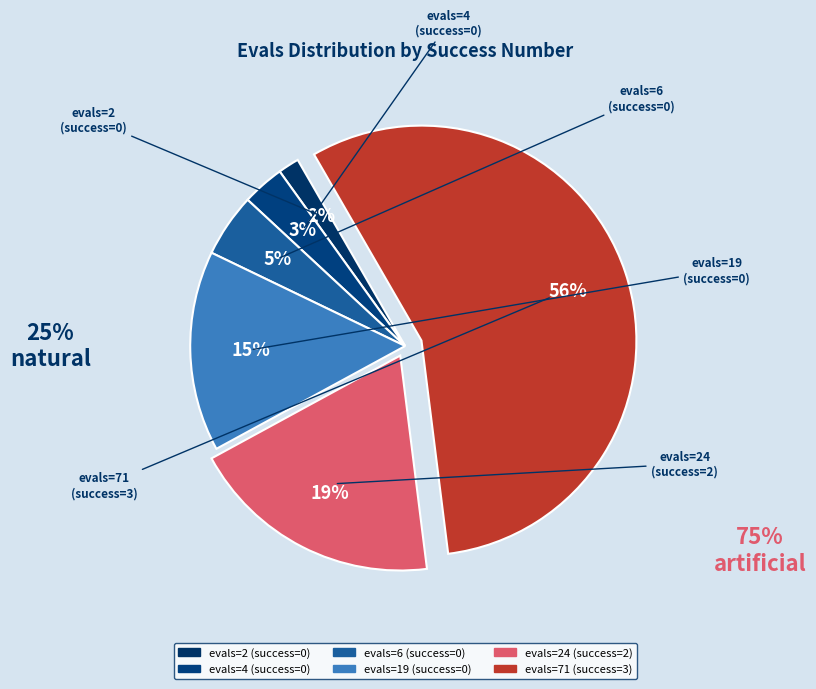

How many slices are in this pie chart?

6